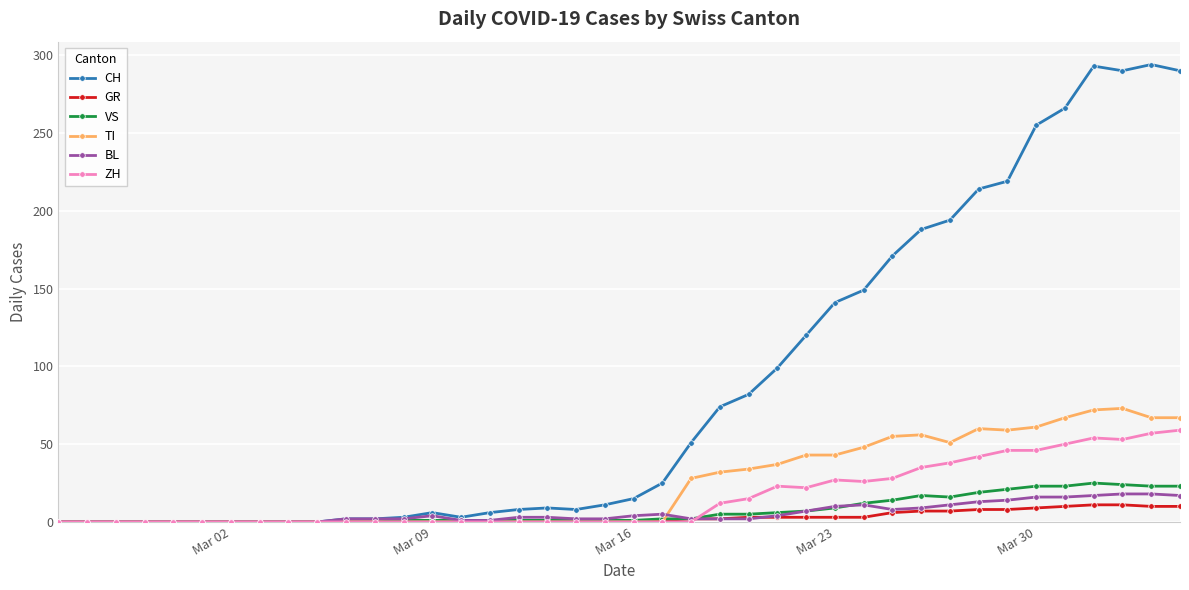

How many lines are shown in the chart?

6